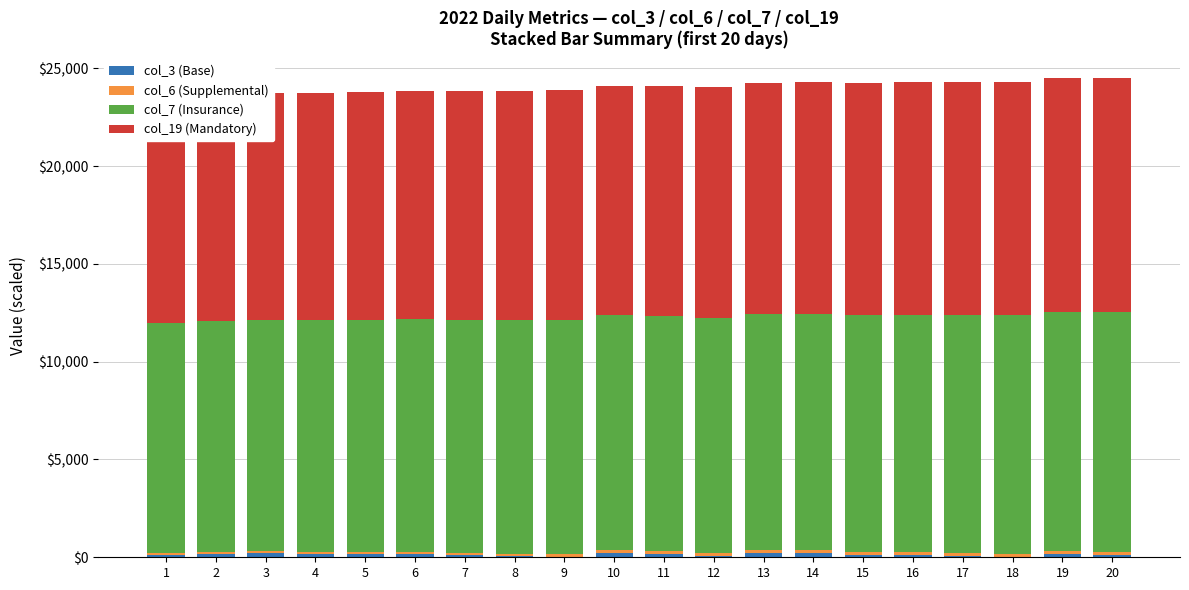

What is the difference between the maximum and minimum values in the col_19 (Mandatory) series?

458.0